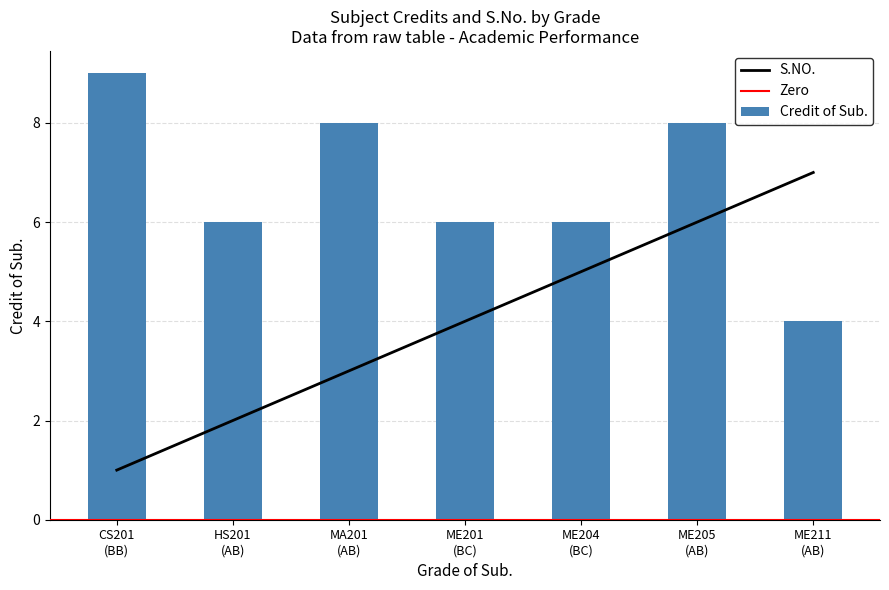

What is the sum of all Credit of Sub. values?

47